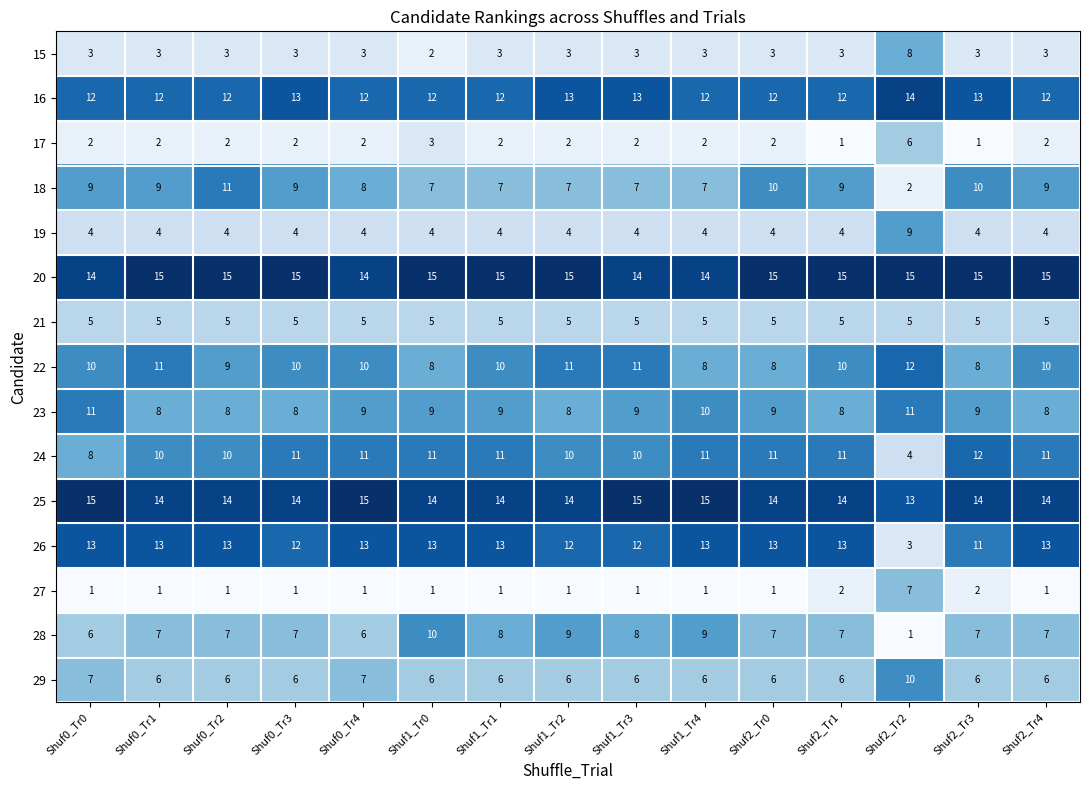

True or false: 17 has a value of 6 at Shuf2_Tr2.

True